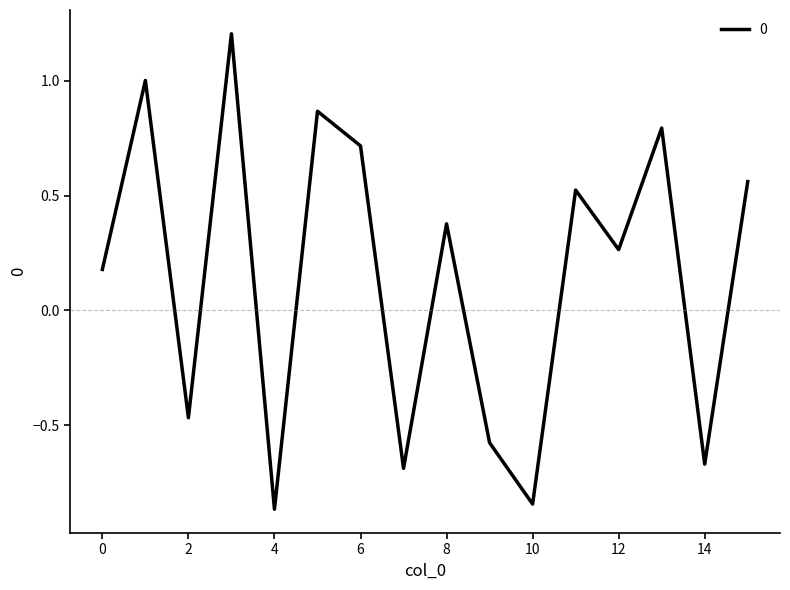

What is the difference between the maximum and minimum values?

2.1